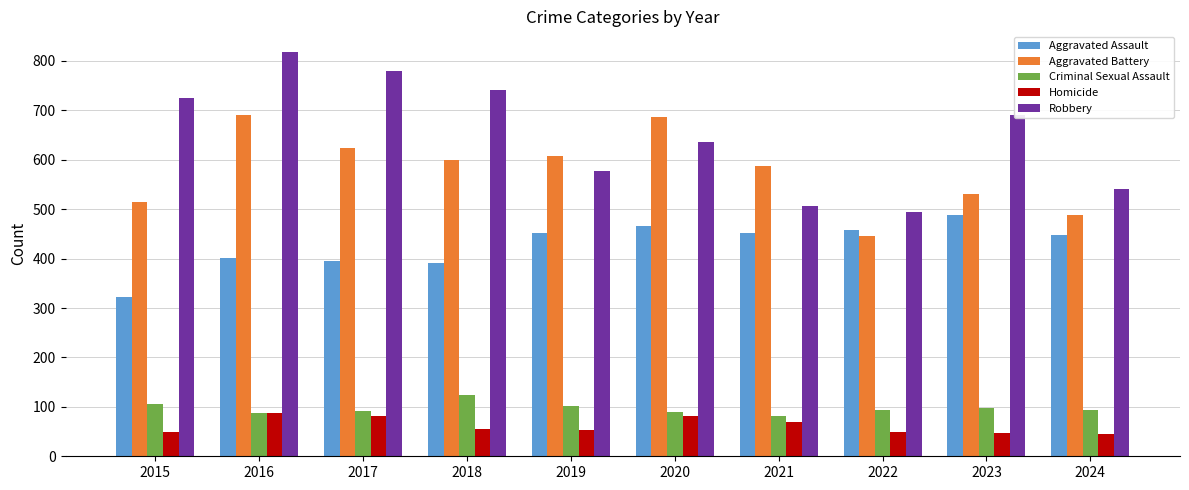

How many bars are there in each group?

5